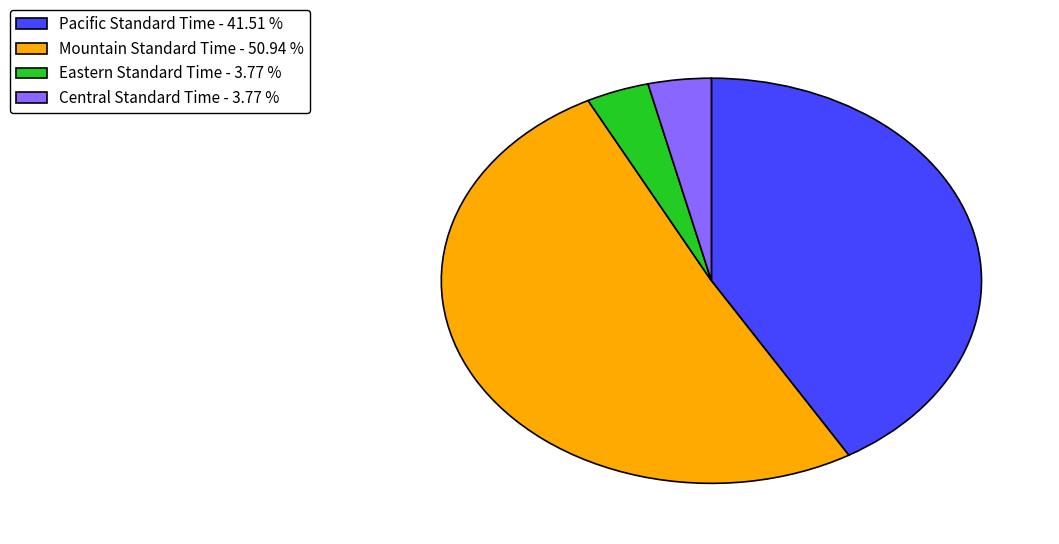

Which slice is the largest?

Mountain Standard Time - 50.94 %